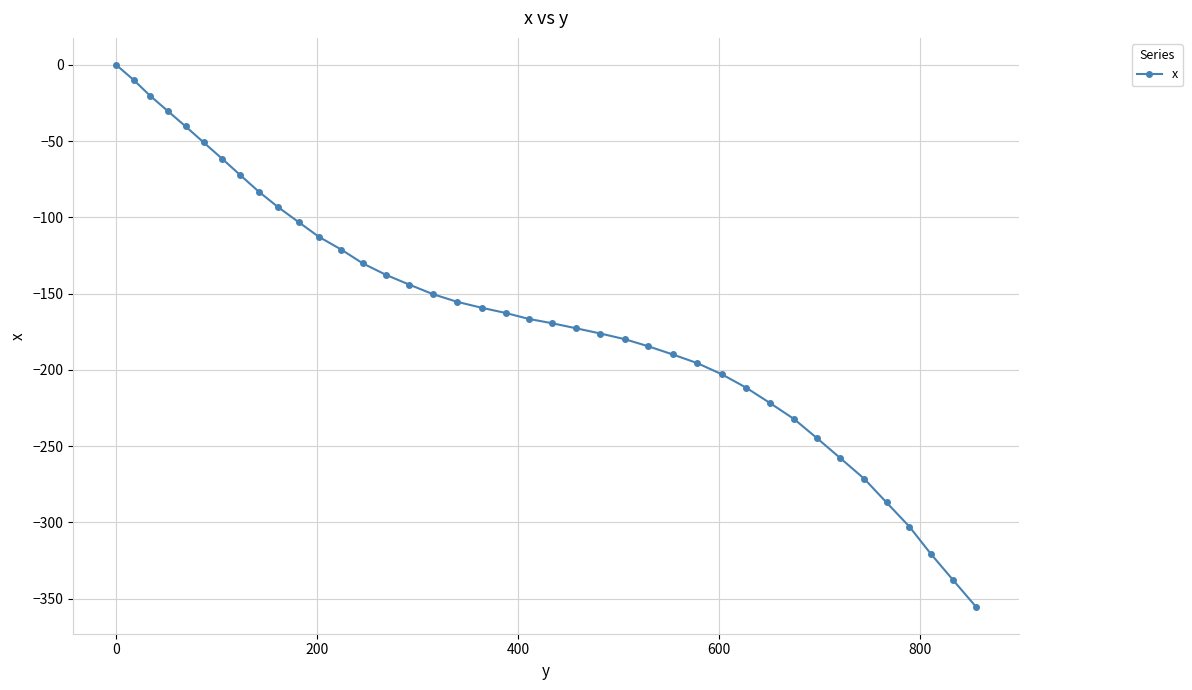

What is the sum of all values?

-6516.2